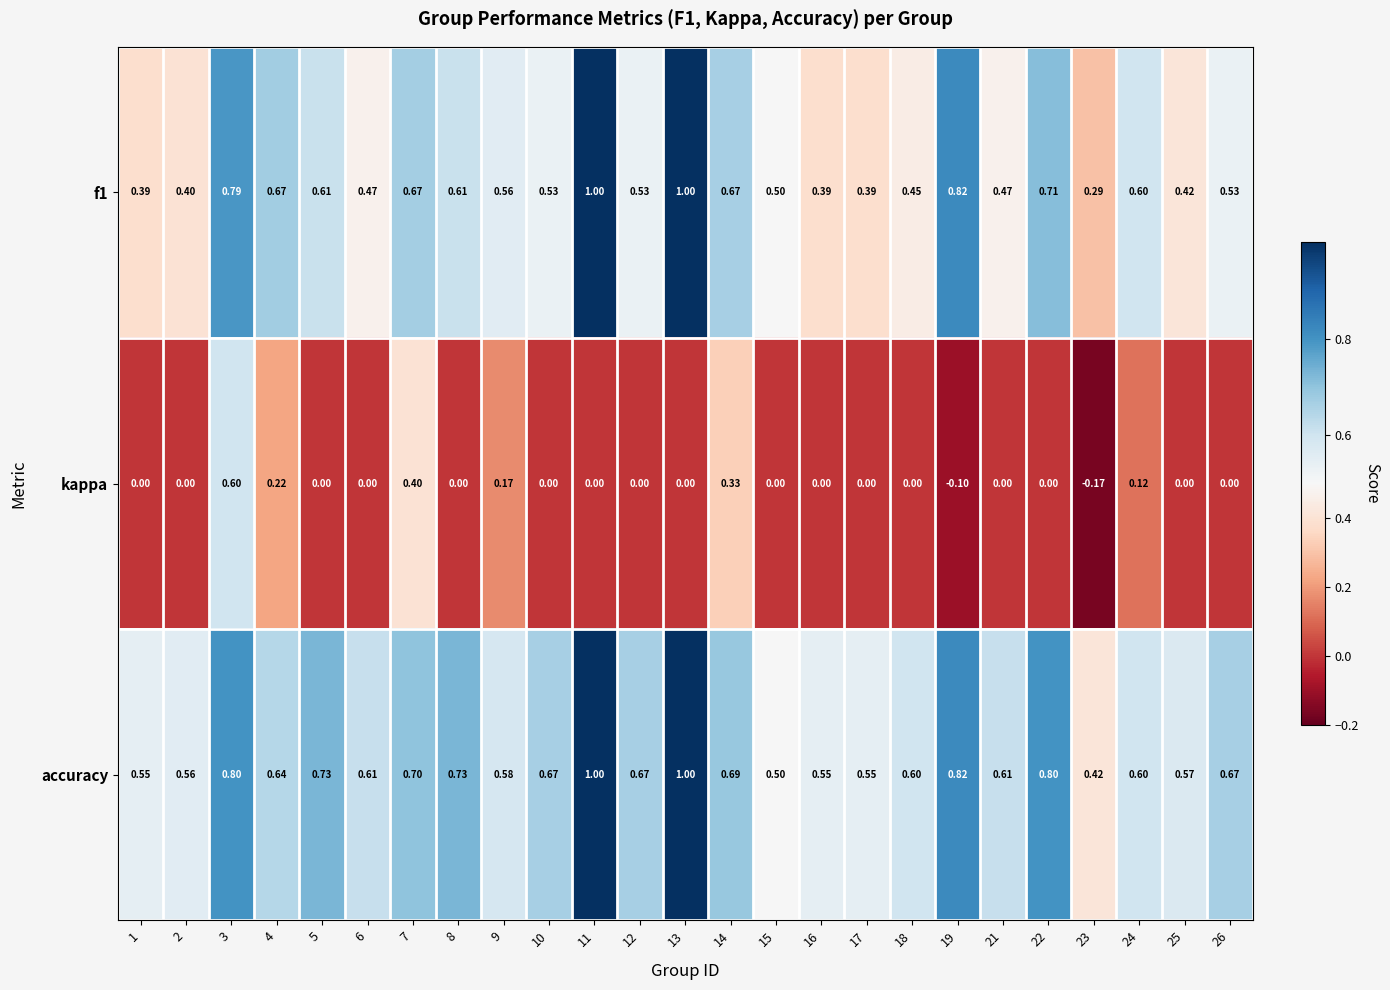

Count the number of data series in this chart.

3